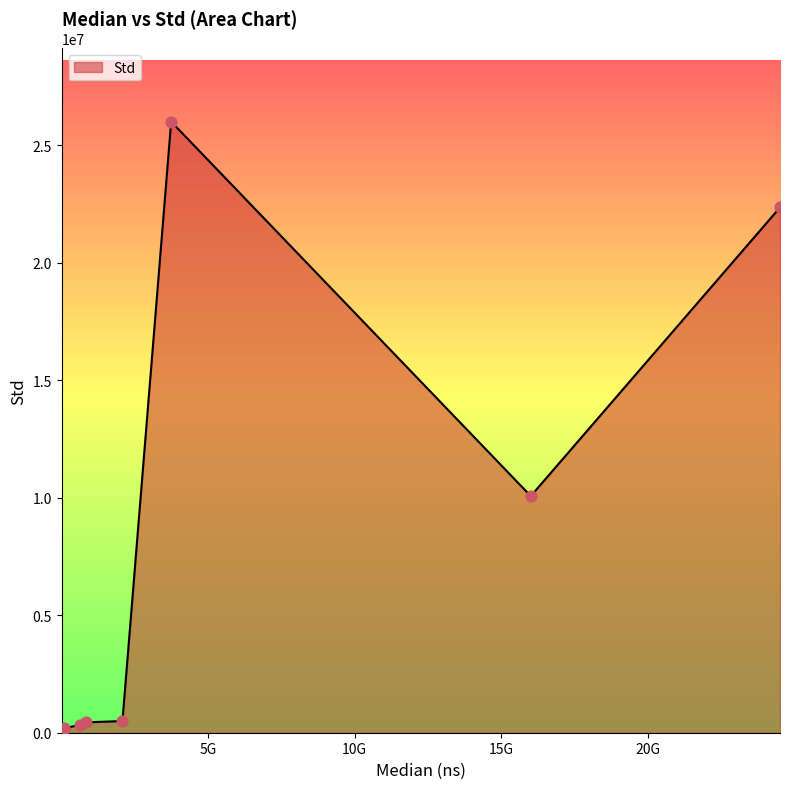

What is the greatest value displayed?

26012200.0